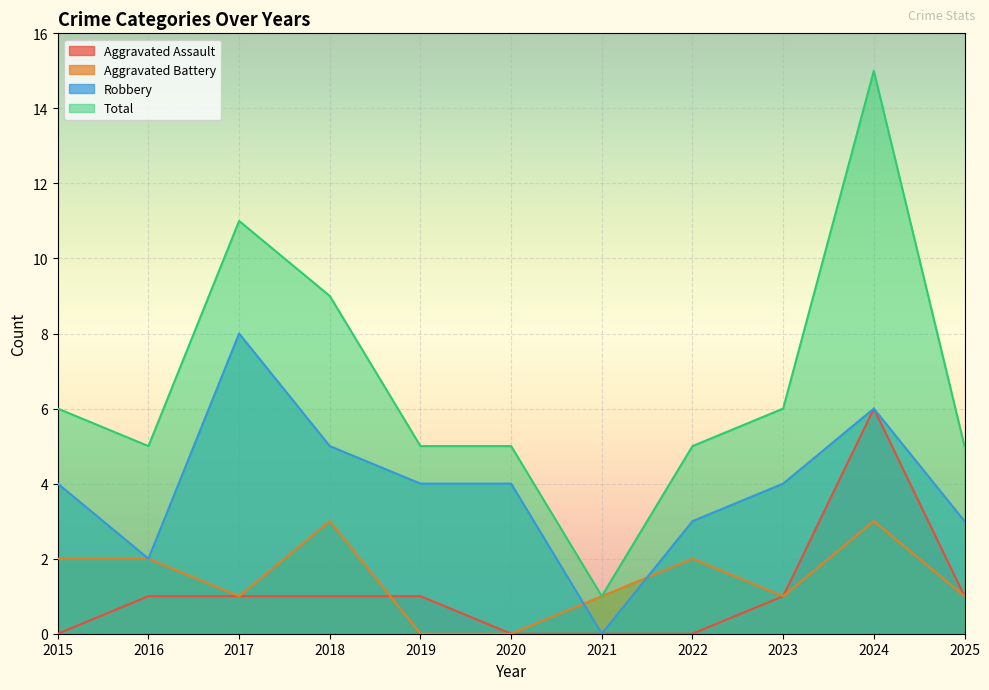

The value of Aggravated Assault at 2022 is 0. True or false?

True